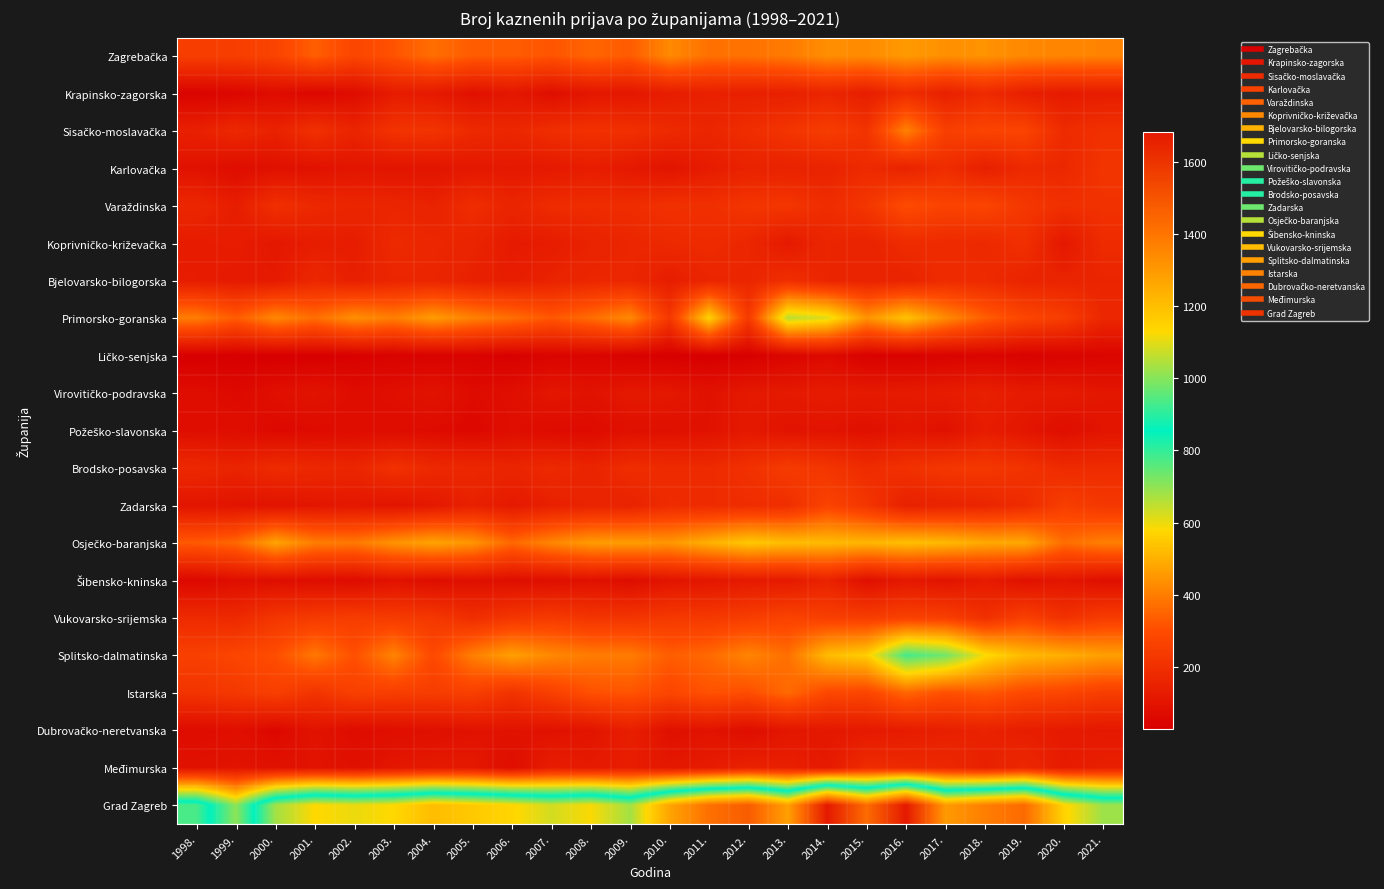

At how many categories does at least one series exceed 602?

24